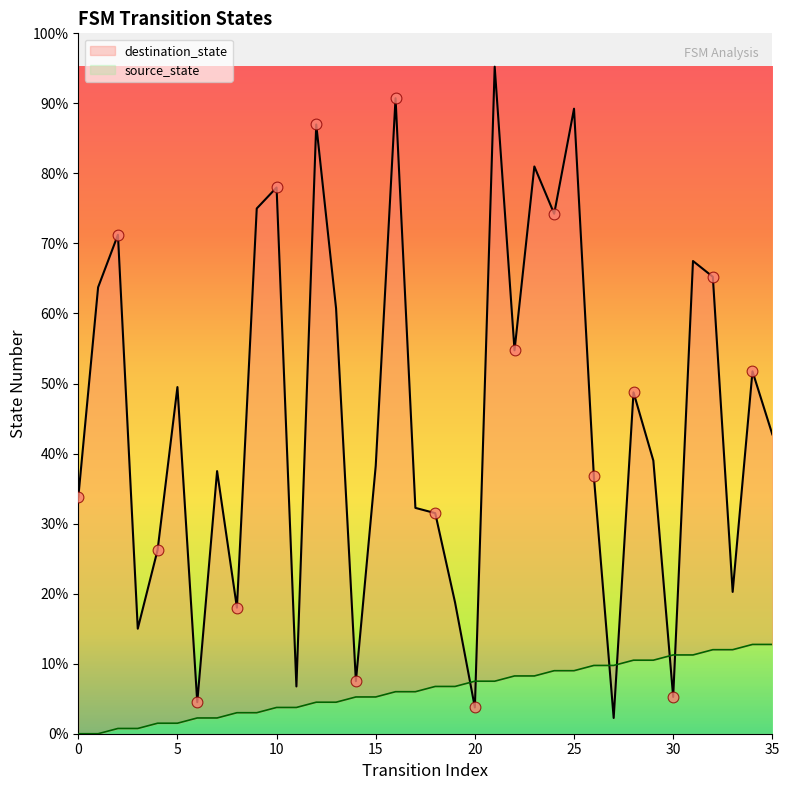

What are all the series names shown in the legend?

source_state, destination_state